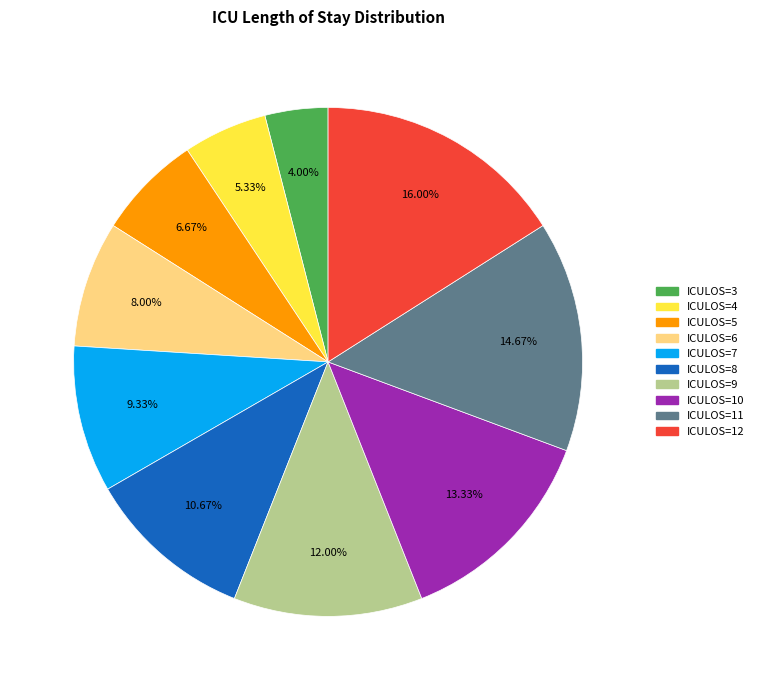

Count the number of slices in the pie.

10